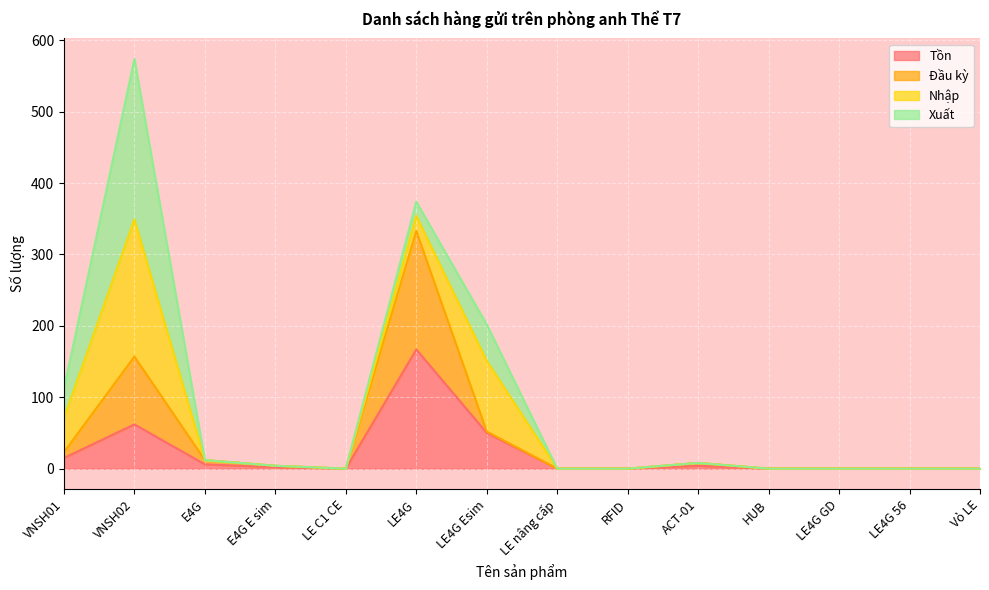

Does the chart display data point markers on the line(s)?

No